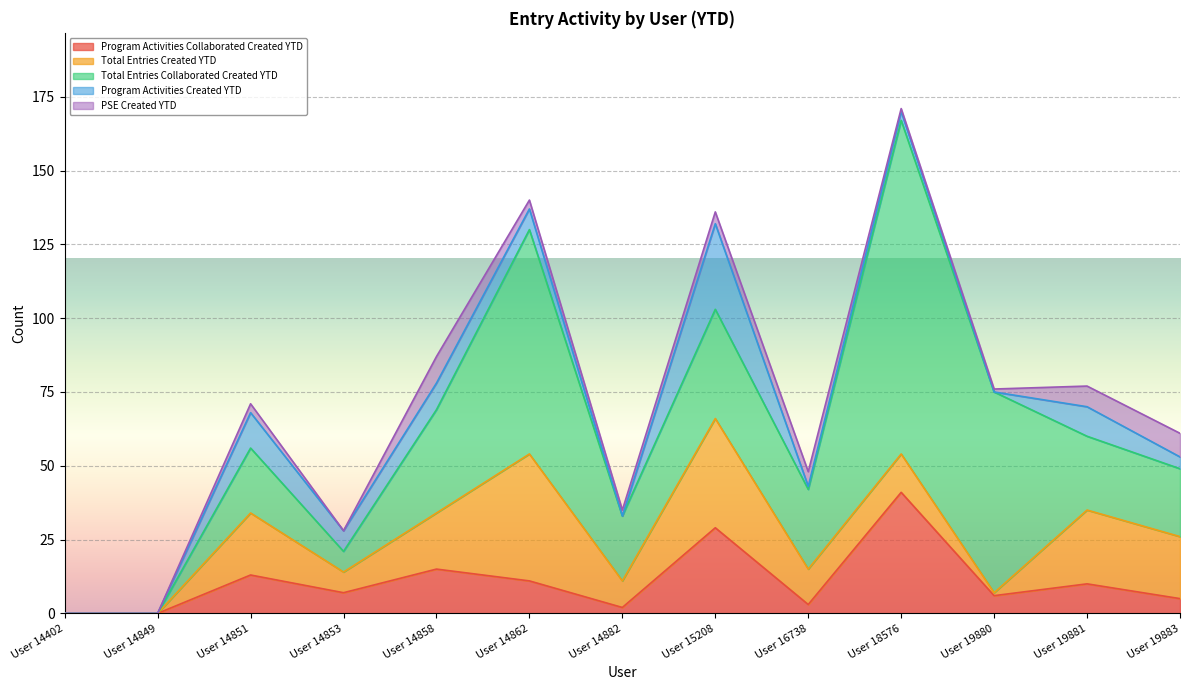

How many values in the PSE Created YTD series are below 3?

6